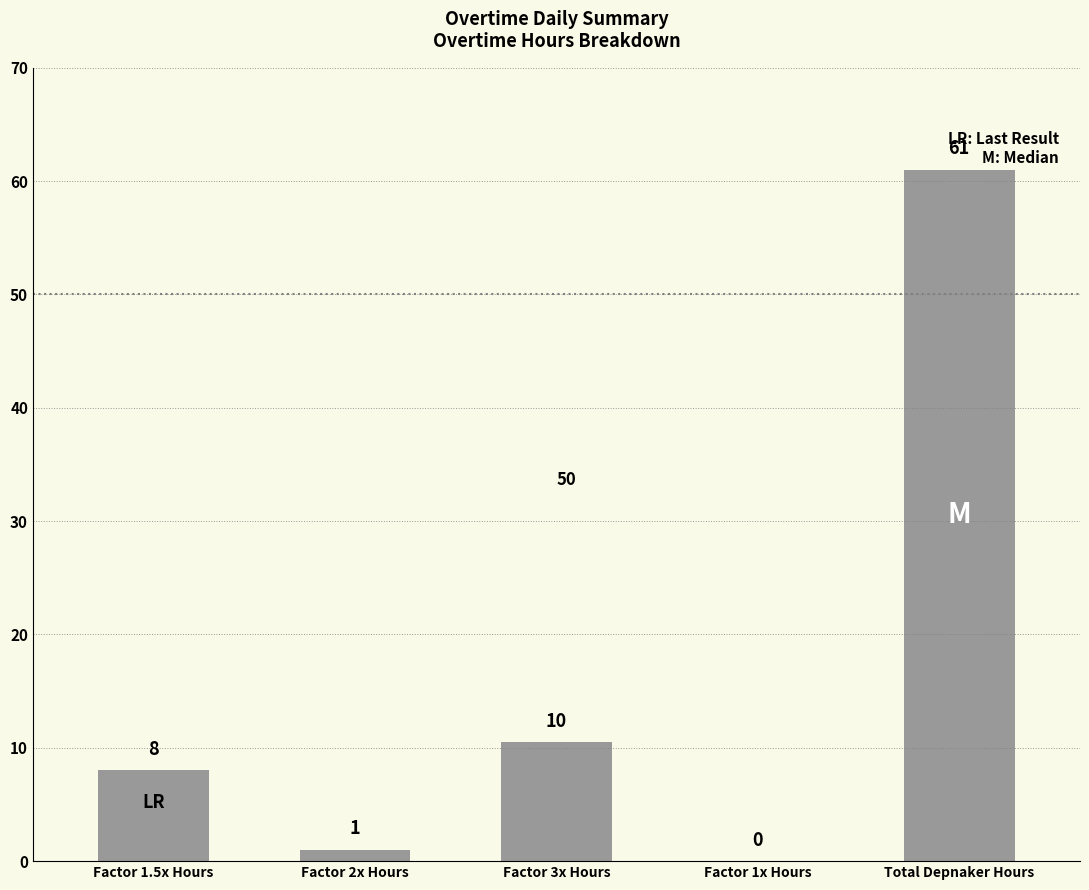

The value at Total Depnaker Hours is 61.0. True or false?

True